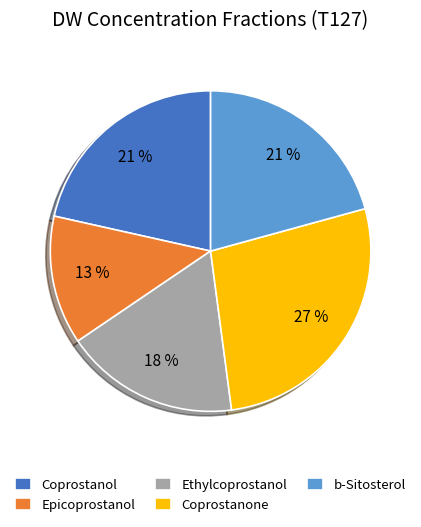

To the nearest percent, what is the difference between the largest and smallest slice percentages?

14%